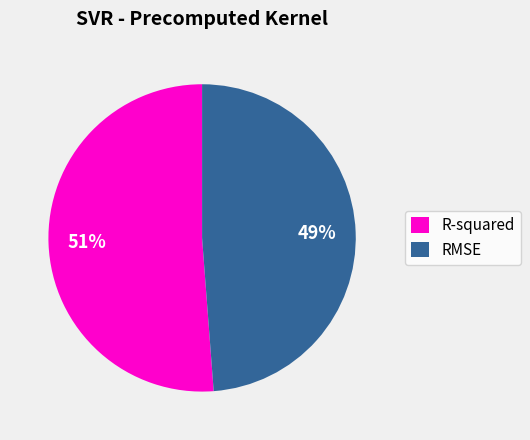

To the nearest percent, what percentage of the pie is RMSE?

49%